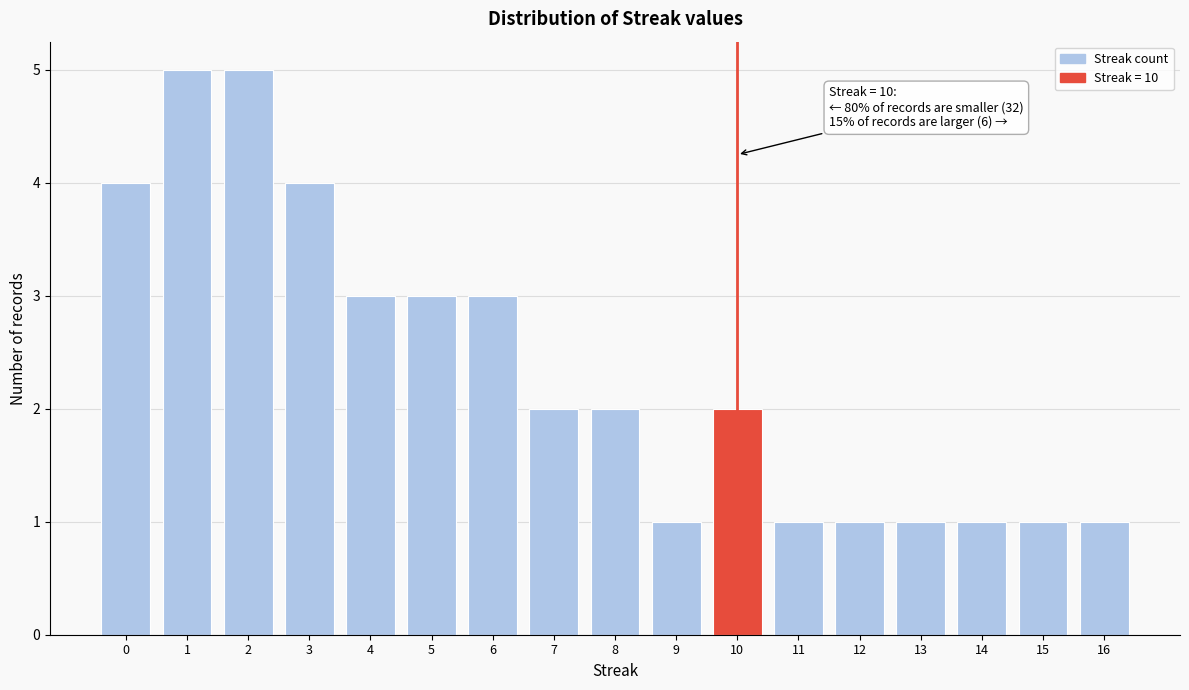

Reading left to right, list all the values displayed in this chart.

0=4	1=5	2=5	3=4	4=3	5=3	6=3	7=2	8=2	9=1	10=2	11=1	12=1	13=1	14=1	15=1	16=1